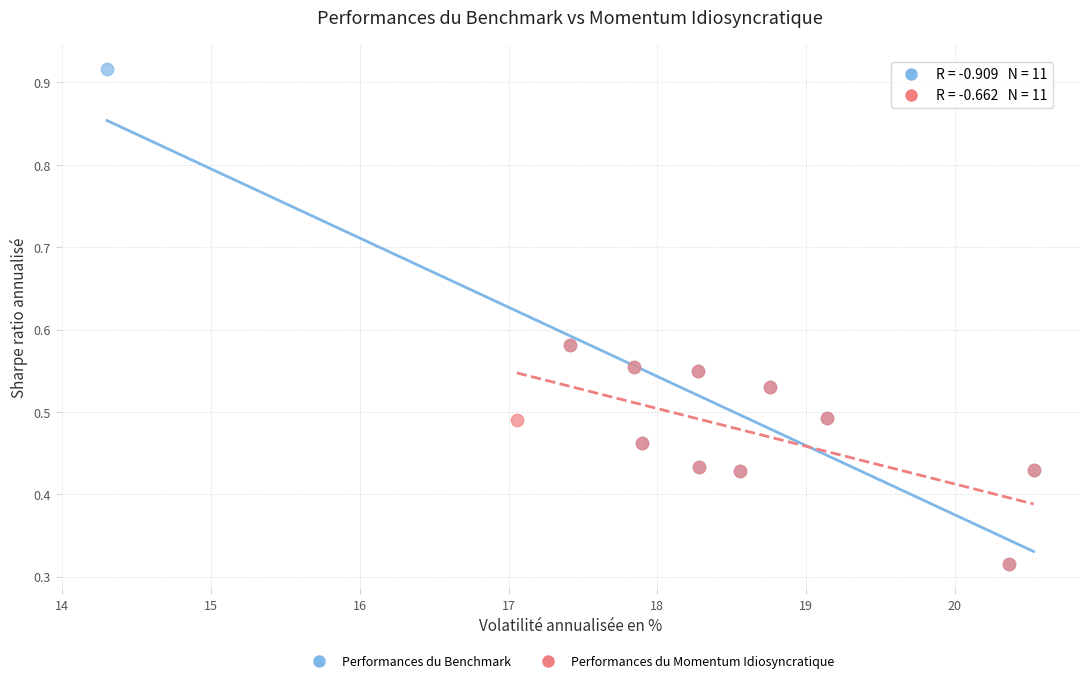

Which series reaches the maximum Y coordinate?

Performances du Benchmark